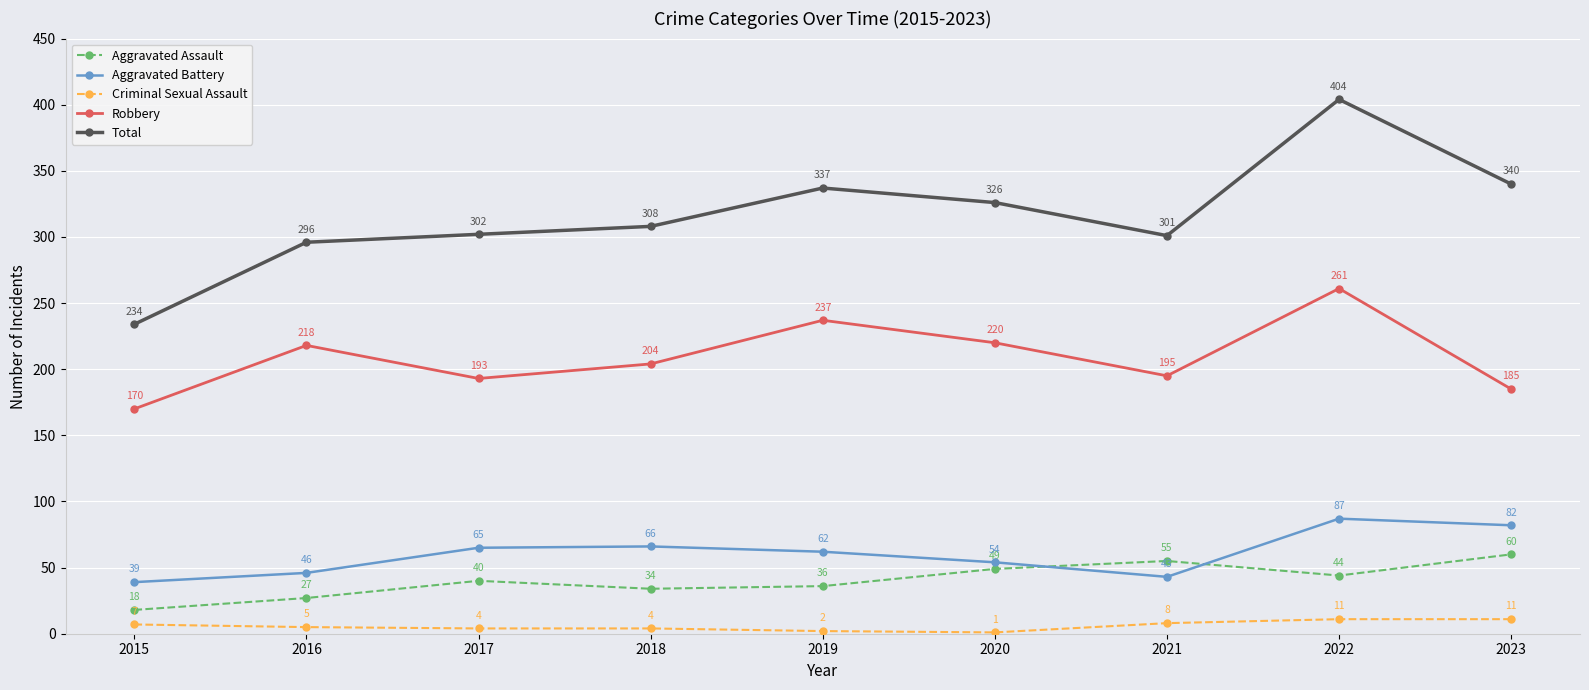

At which category does Aggravated Battery reach its first local peak?

2018